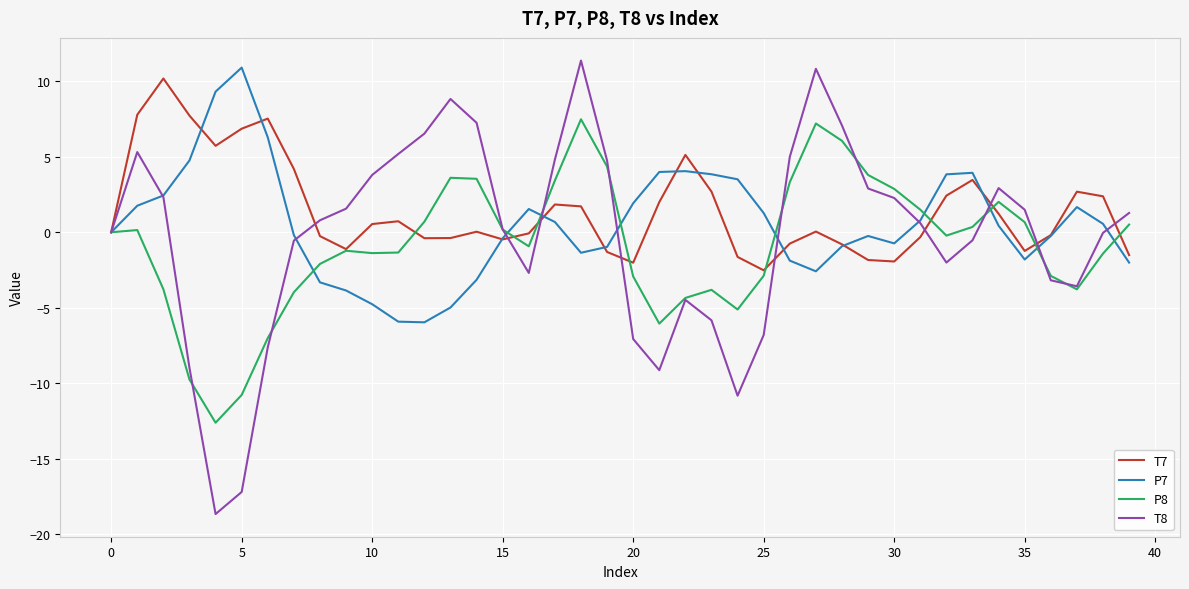

What is the lowest value of the T8 series?

-18.7